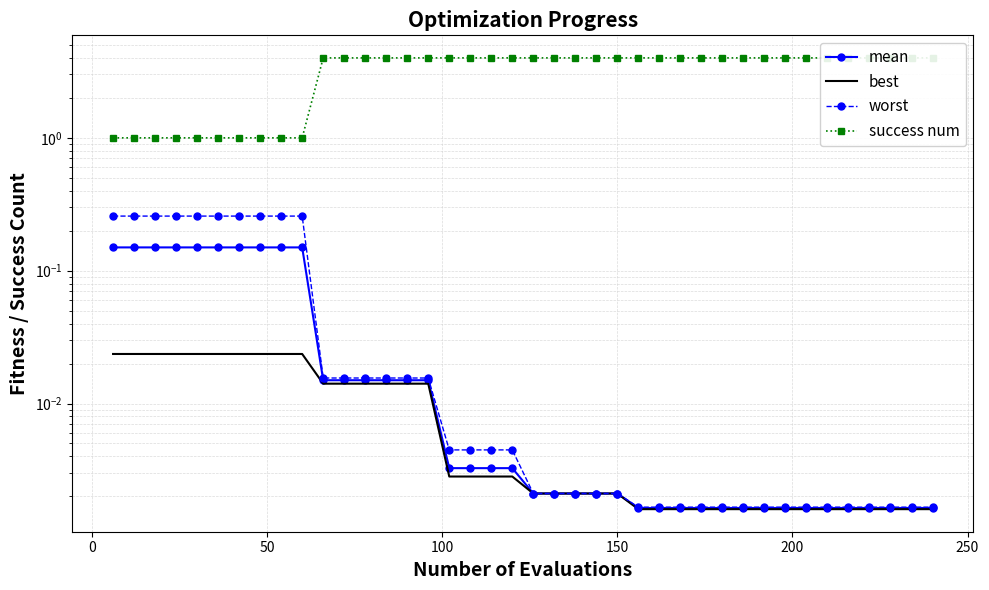

True or false: mean has a value of 0.0 at 21.

False